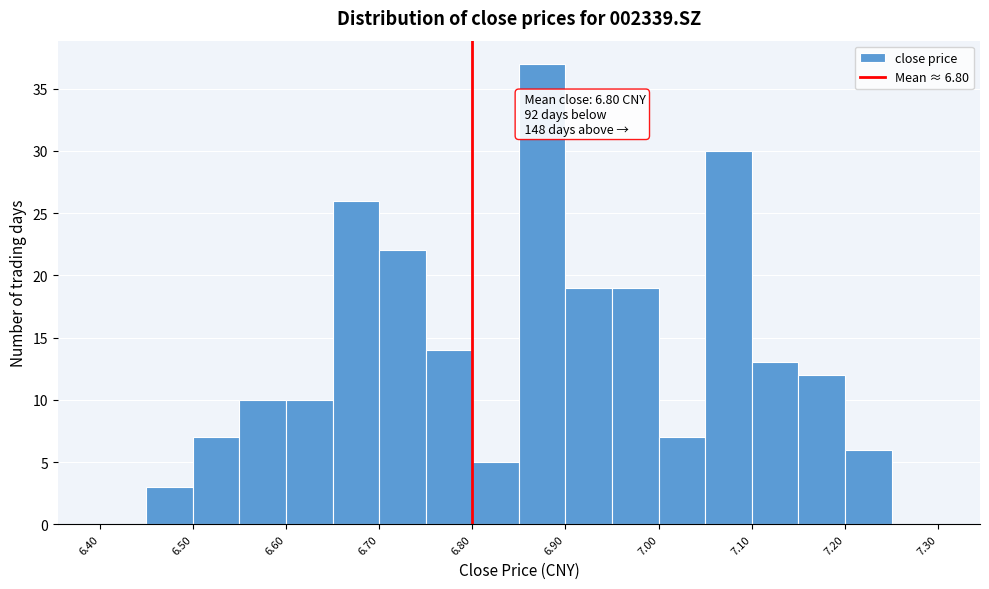

Which range on the x-axis has the tallest bar?

6.85 to 6.90